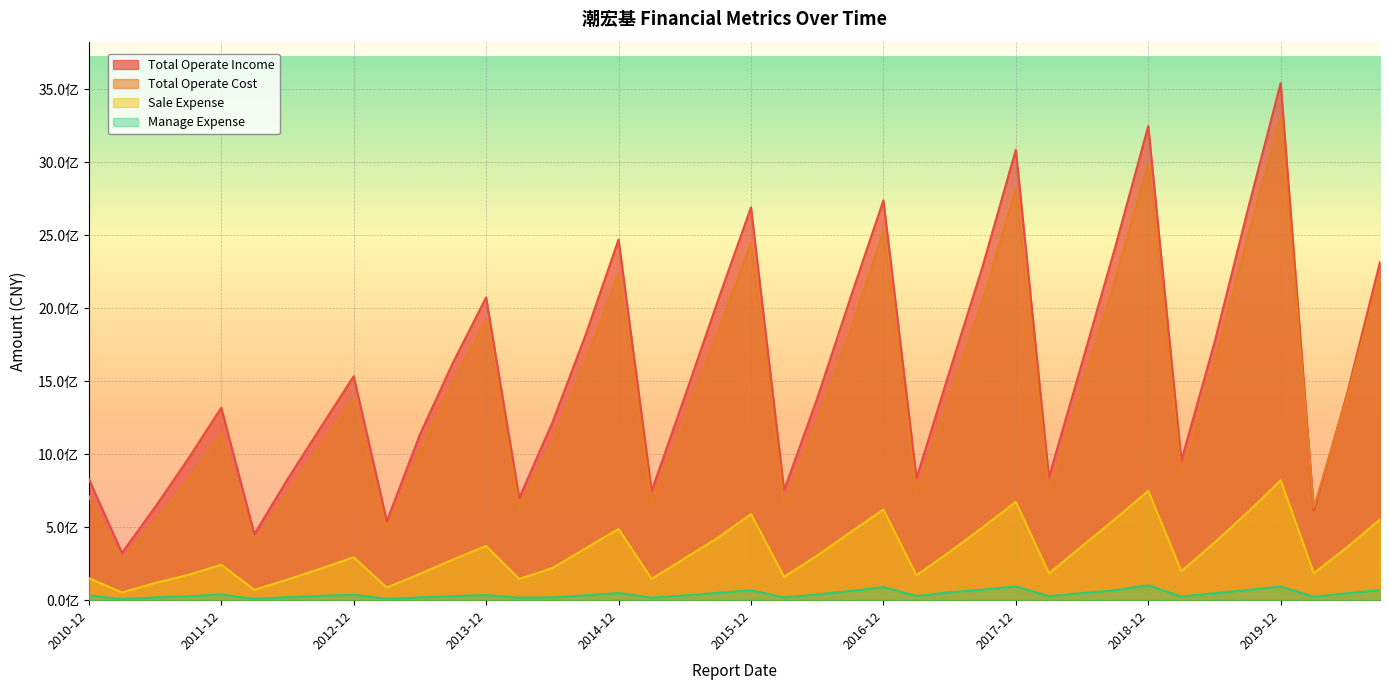

What is the difference between the maximum and second lowest values in the Total Operate Cost series?

2915189579.0